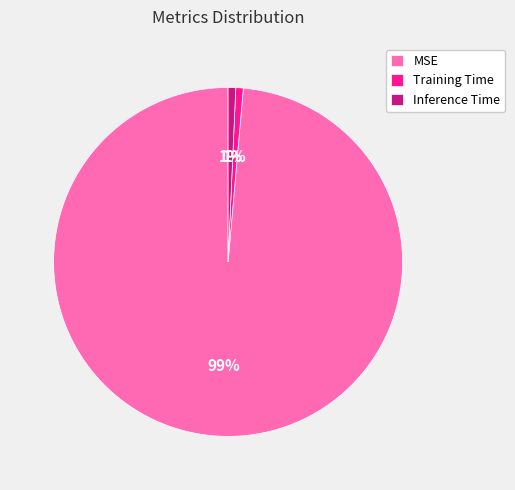

Combined, do MSE and Inference Time account for over 50%?

Yes